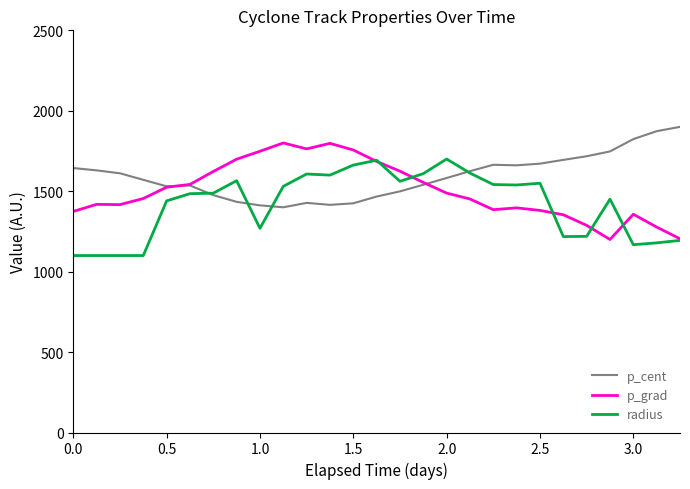

True or false: p_cent has more than 2 interior local peaks.

True